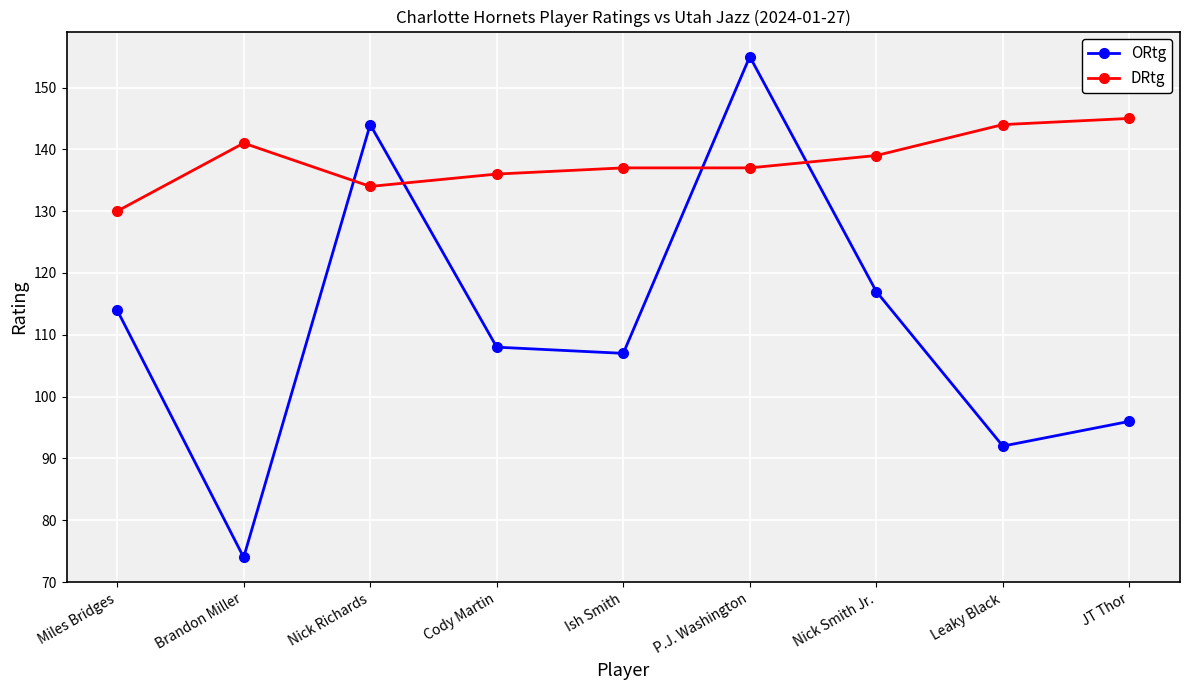

Which series ends up on top after the final intersection of DRtg and ORtg?

DRtg